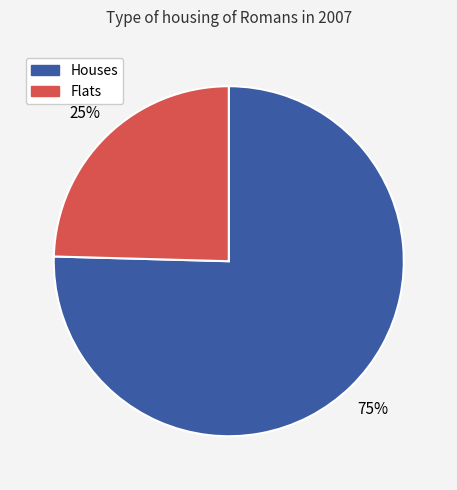

To the nearest percent, what is the average slice percentage?

50%